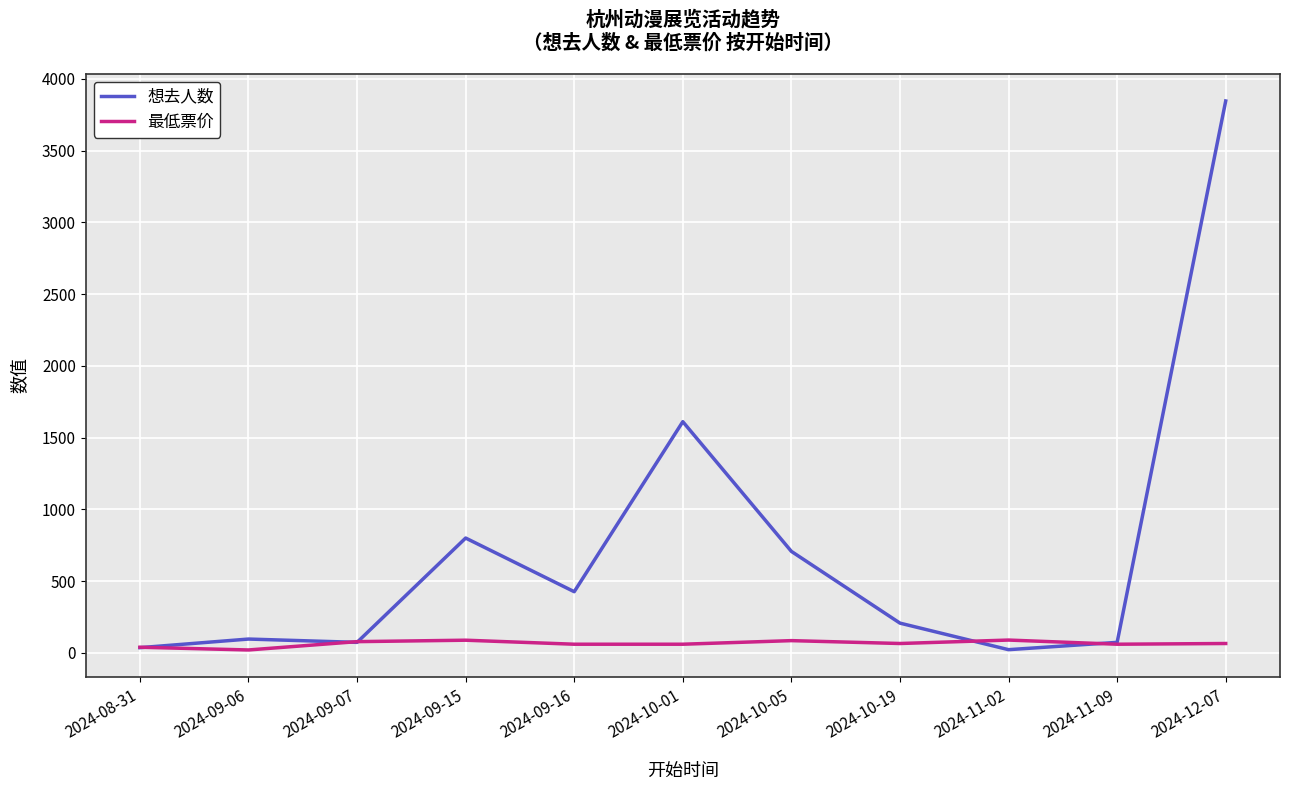

Which series has the largest total across all categories?

想去人数